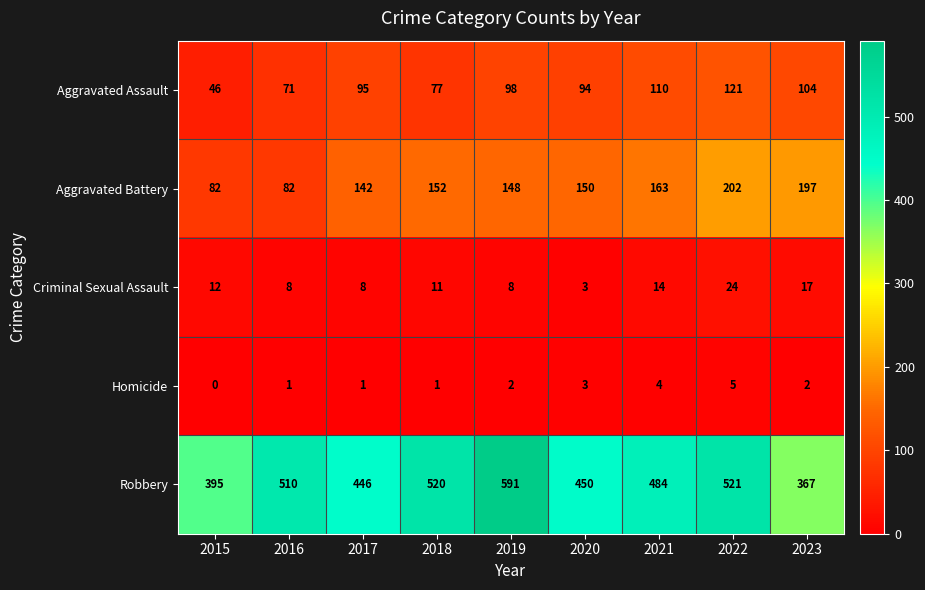

Which series has the largest total across all categories?

Robbery